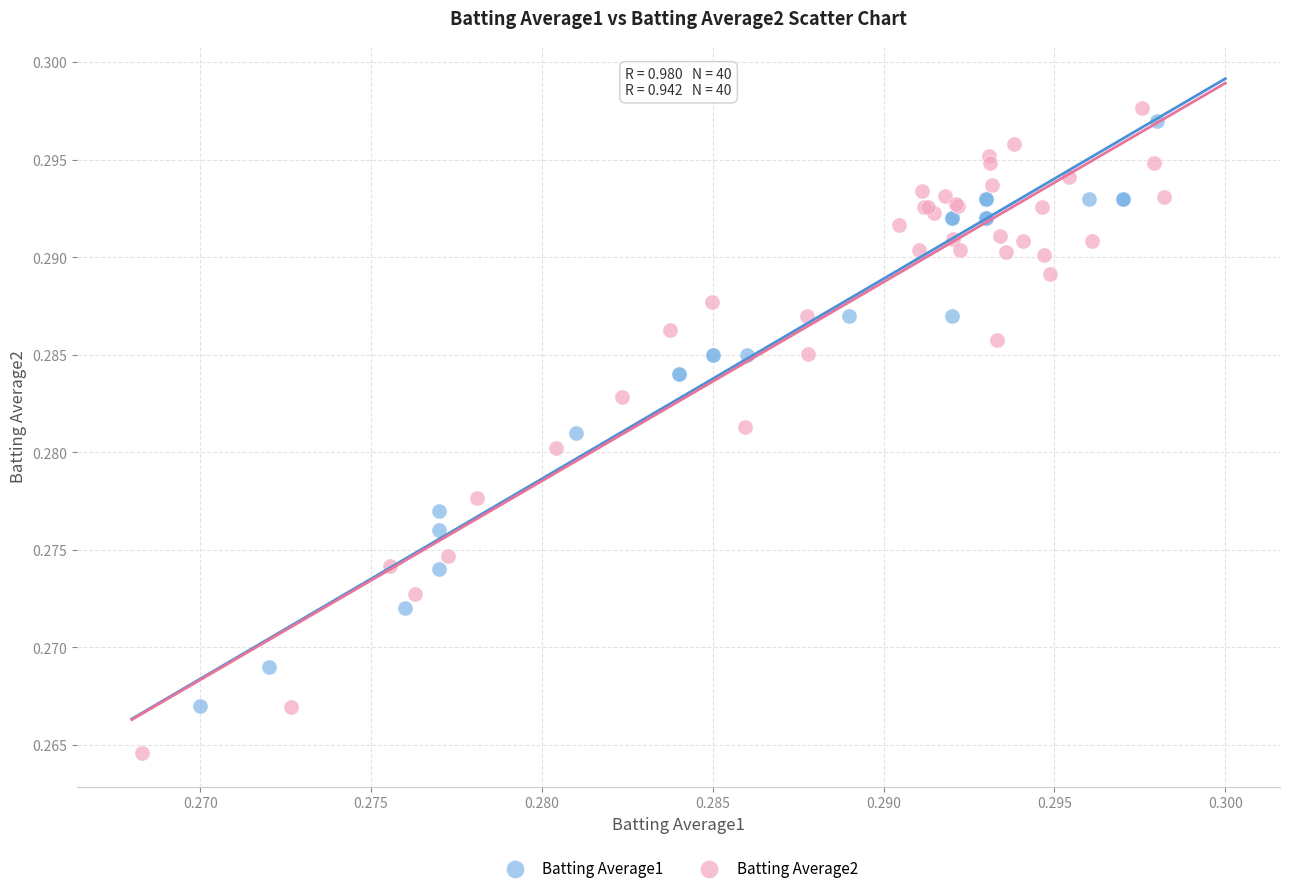

Which series has the largest Y range (max minus min)?

Batting Average2